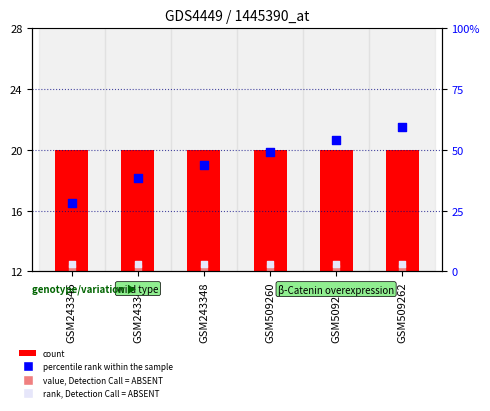

Which series contains the lowest Y value?

value, Detection Call = ABSENT